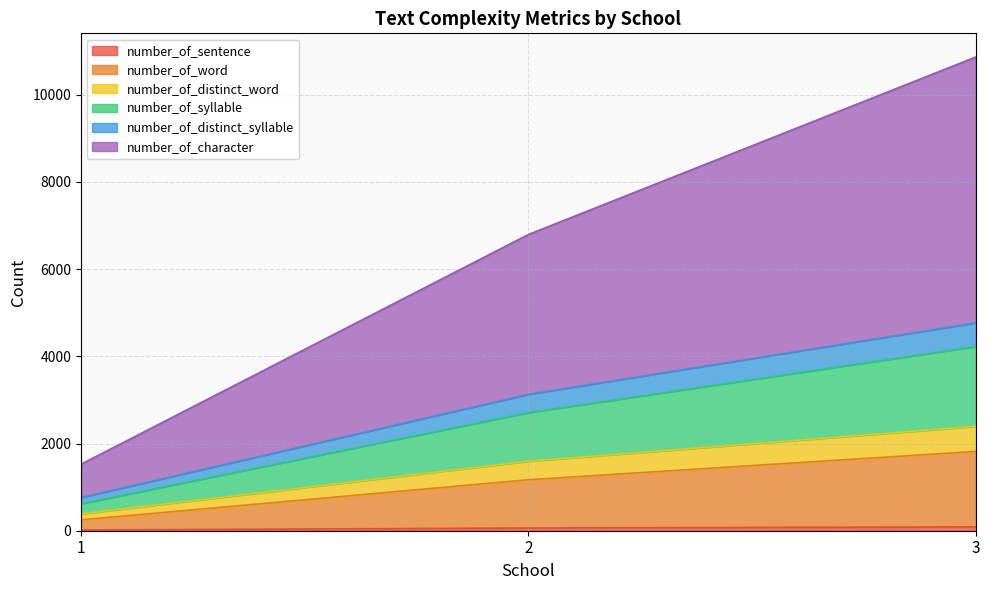

At which category is the sum across all series the highest?

3